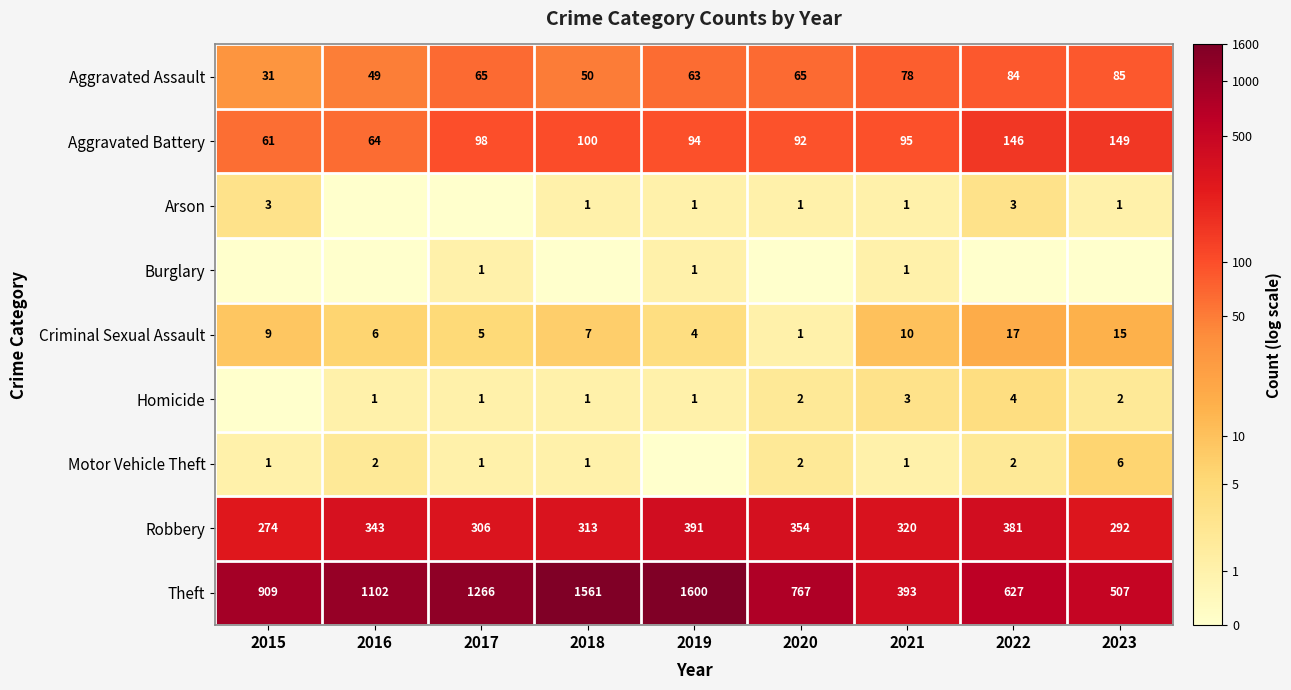

The Aggravated Assault series shows 78 at 2021. True or false?

True